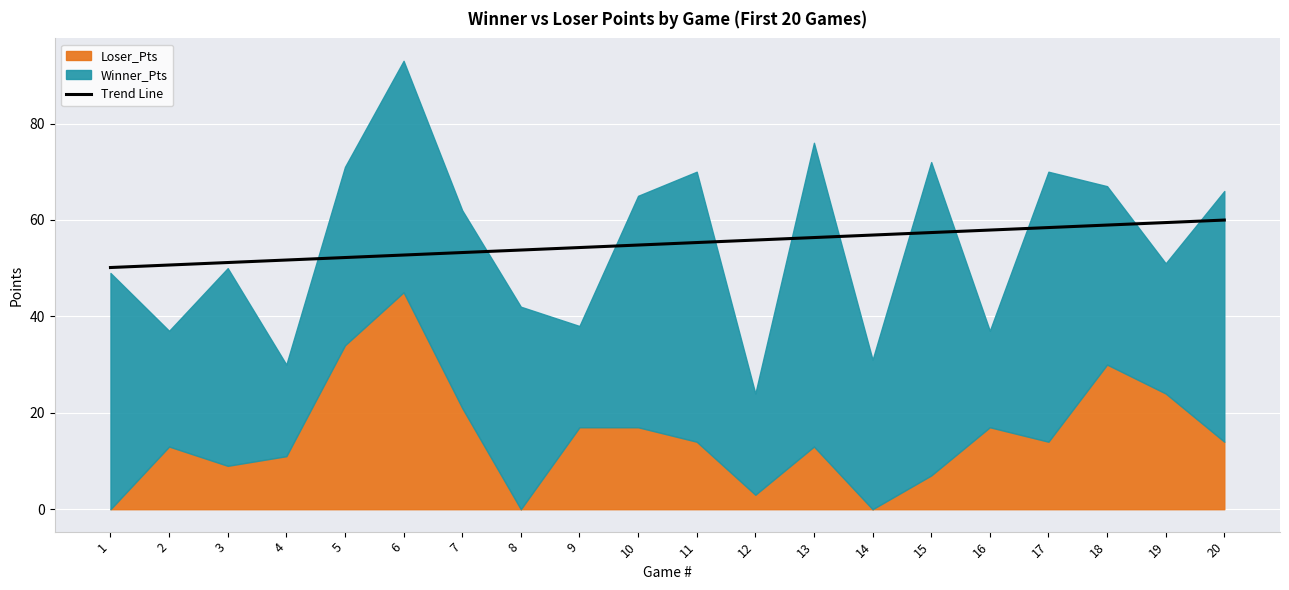

The chart shows a value of 27.2 at 18. True or false?

False